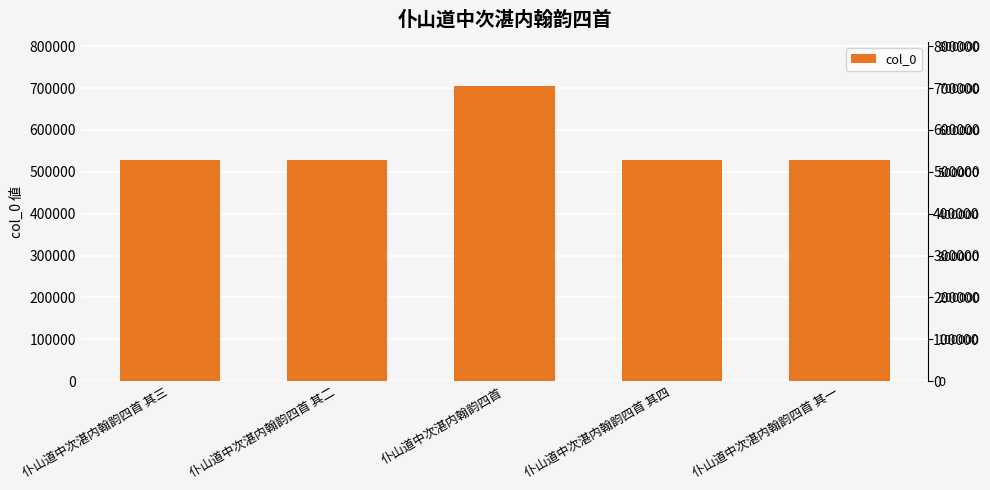

Approximately how many times larger is the value at 仆山道中次湛内翰韵四首 其一 compared to 仆山道中次湛内翰韵四首 其三?

1.0